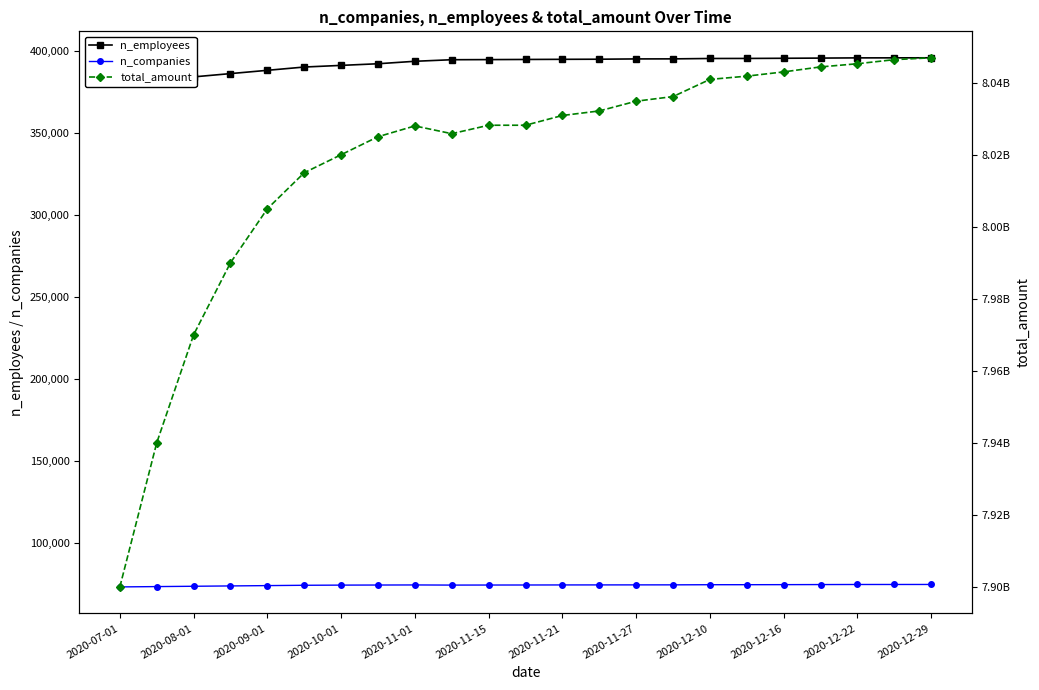

True or false: total_amount and n_employees cross at least once.

False